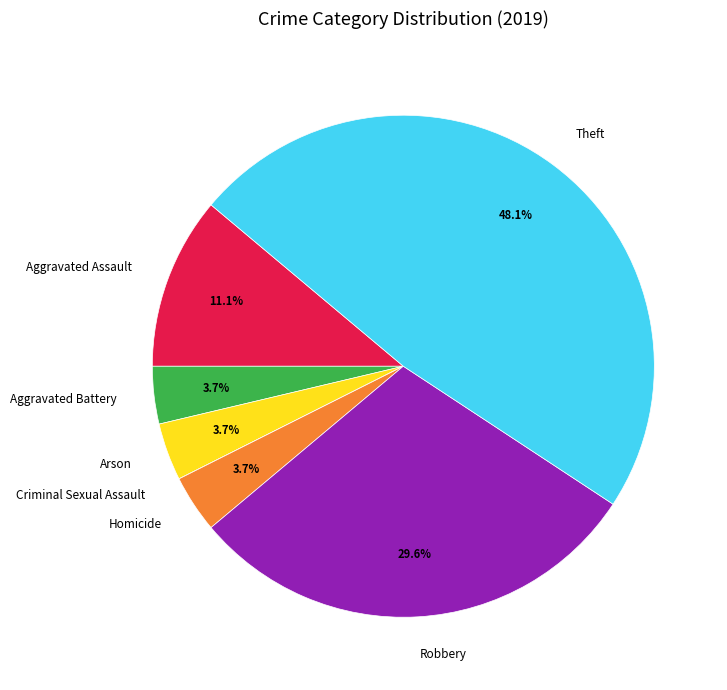

What is the largest slice in the pie chart?

Theft